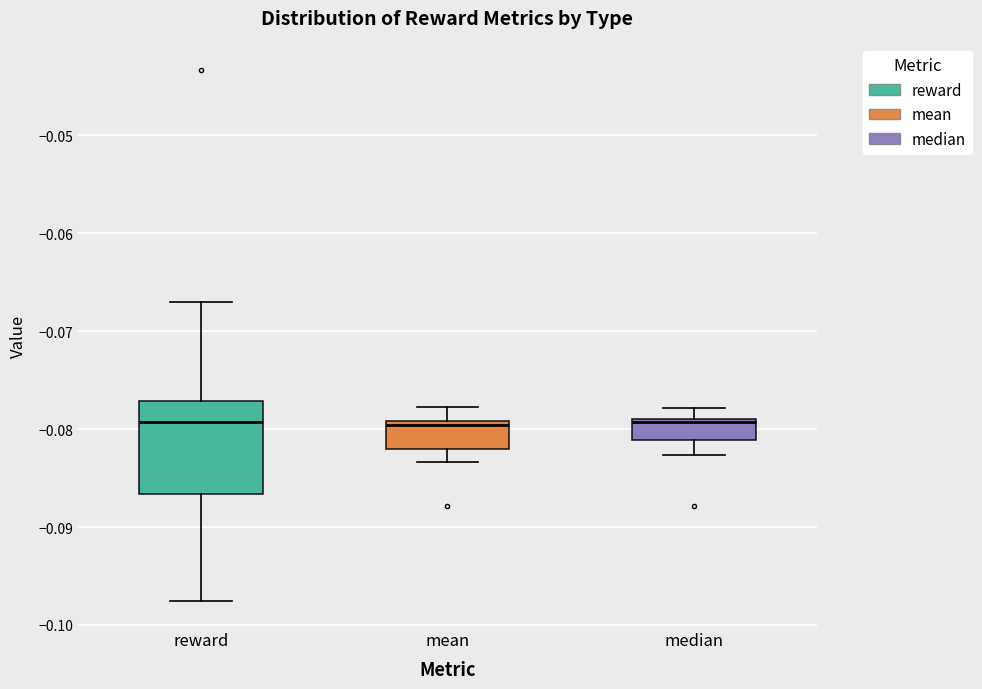

Reading left to right, read every box against the y-axis: the position of its median line, the range the box covers, and the ends of its whiskers. The values are not printed on the chart, so give them approximately, as read against the axis.

reward: median -0.079, box -0.087 to -0.077, whiskers -0.097 to -0.067
mean: median -0.080, box -0.082 to -0.079, whiskers -0.083 to -0.078
median: median -0.079, box -0.081 to -0.079, whiskers -0.083 to -0.078